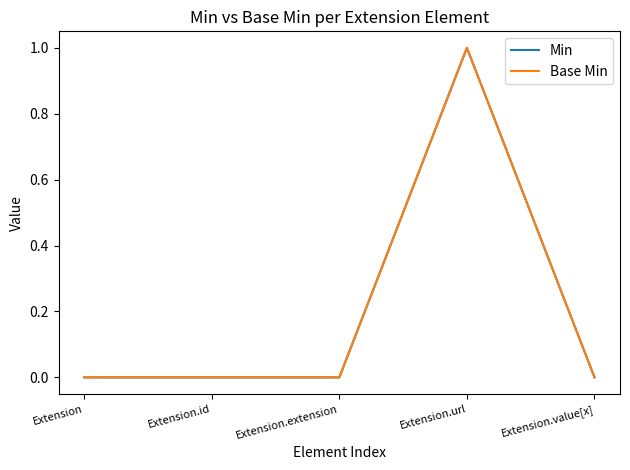

How many interior local peaks does the Min series have?

1